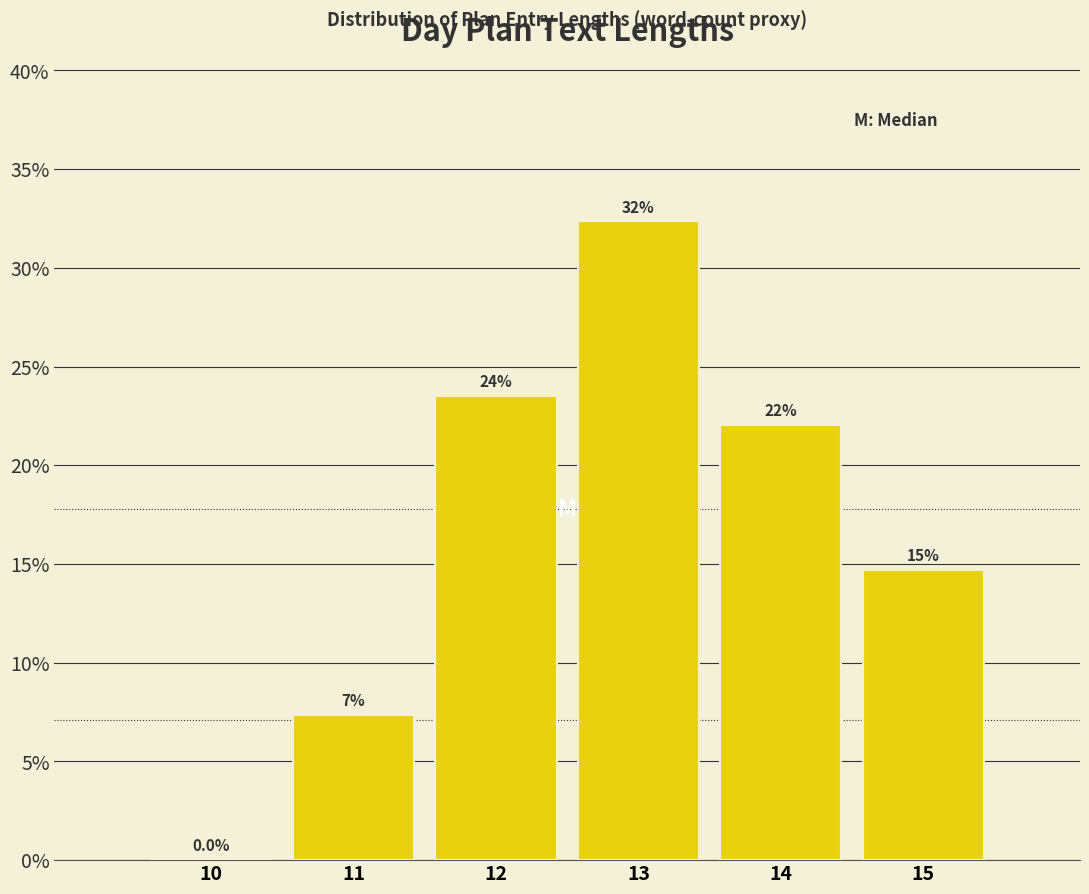

Are the bars horizontal?

No